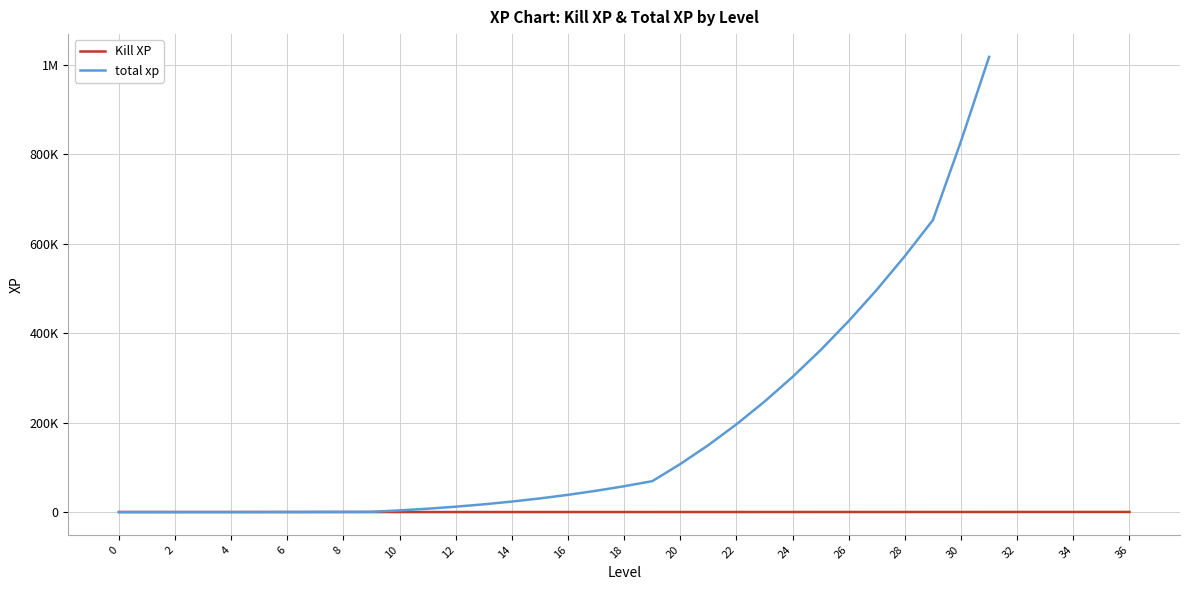

True or false: the data shows 31 at 22.

False